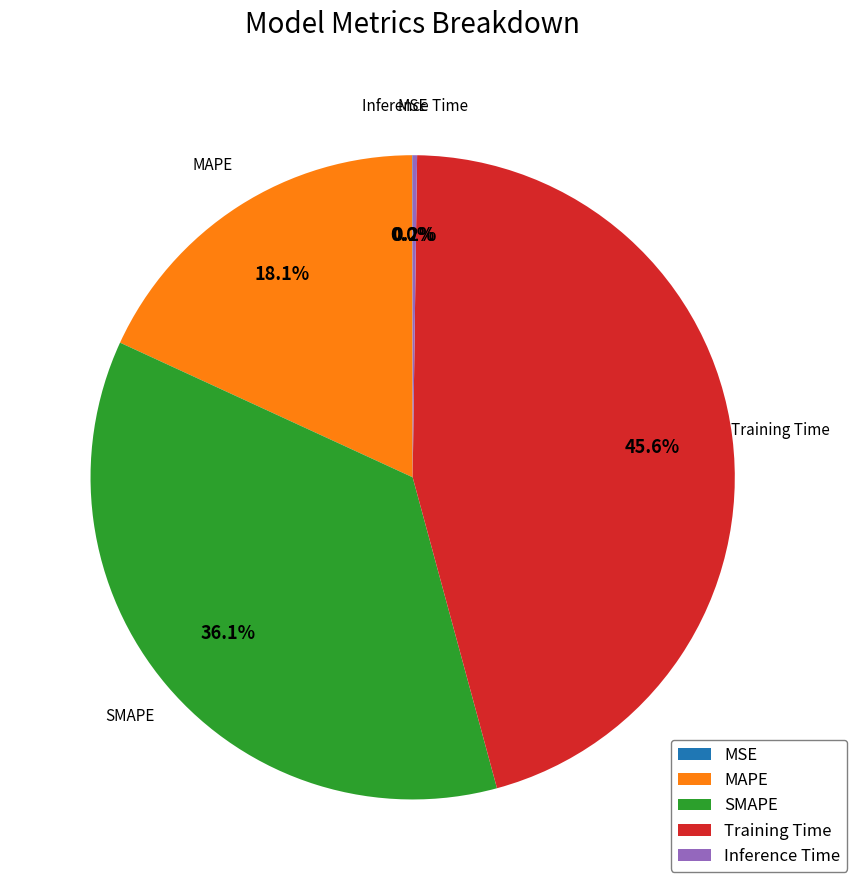

To the nearest percent, what percentage of the pie is MAPE?

18%